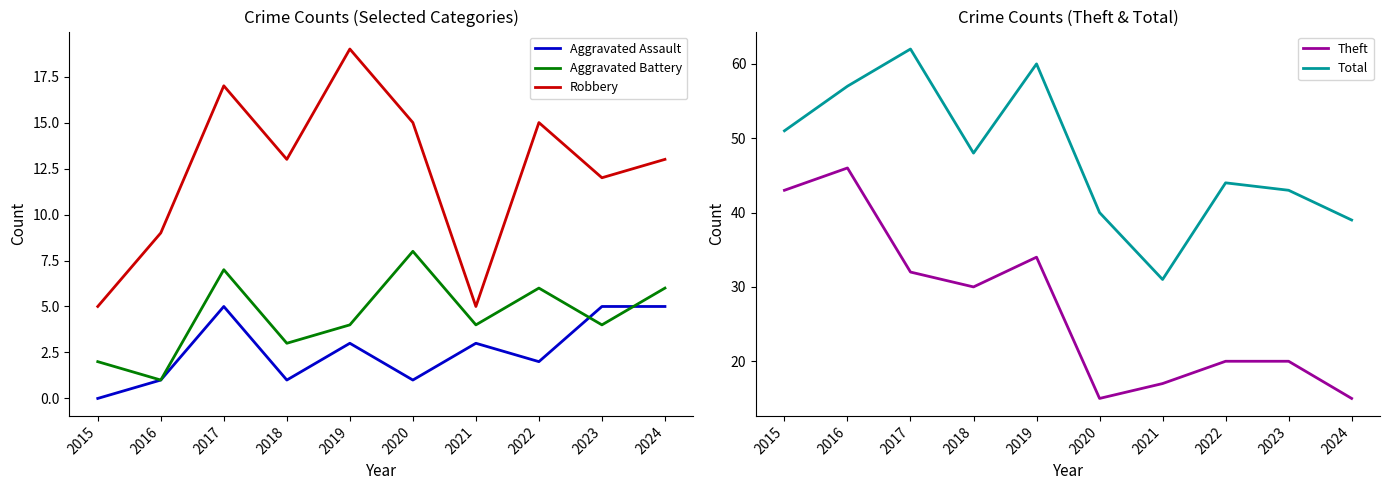

How many values in the Total series are below 48?

5